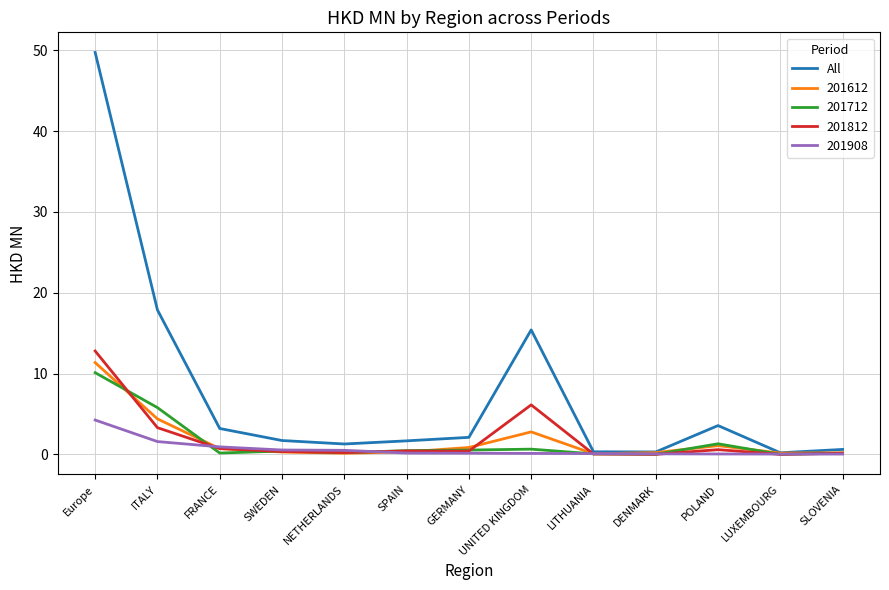

Which series has the widest spread of values?

All